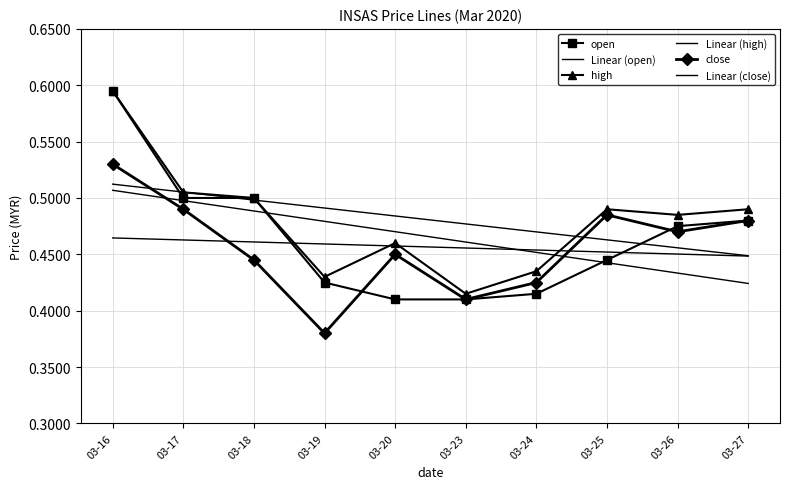

Rank the series by their maximum value, from lowest to highest.

Linear (close), Linear (open), Linear (high), close, open, high